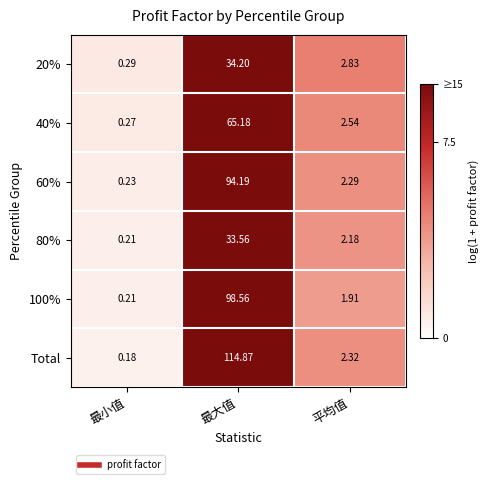

At which category is the sum across all series the highest?

最大值